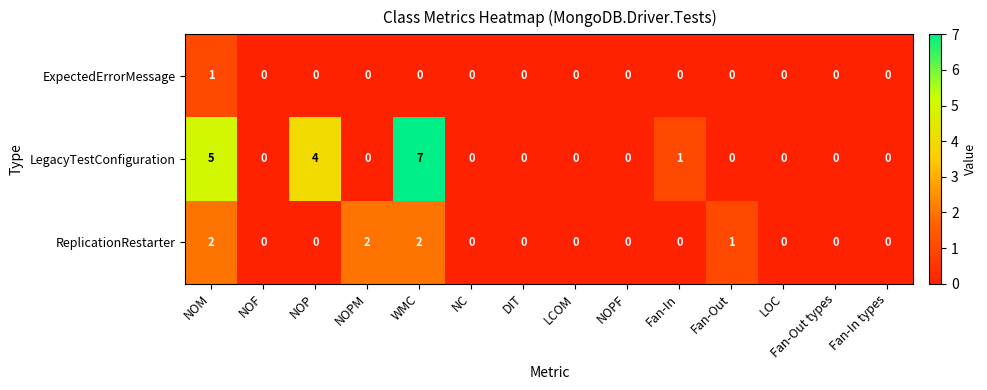

Which series has the widest spread of values?

LegacyTestConfiguration